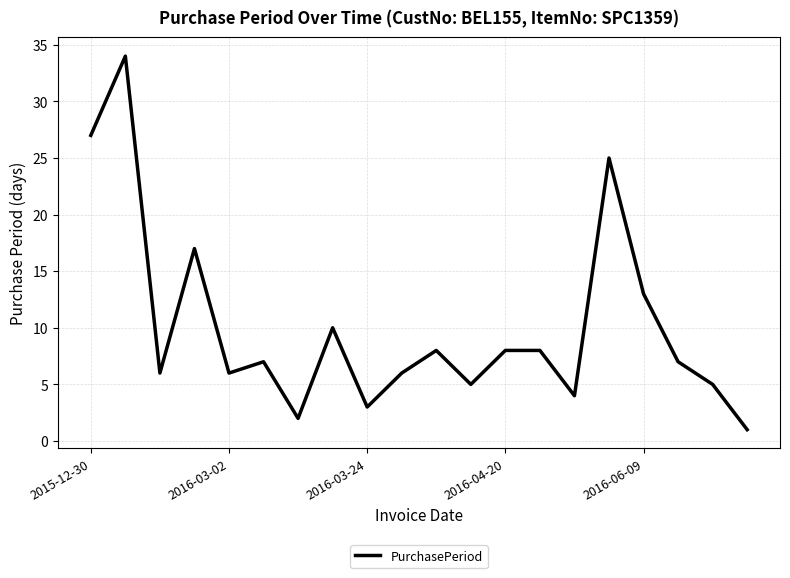

What is the greatest value displayed?

34